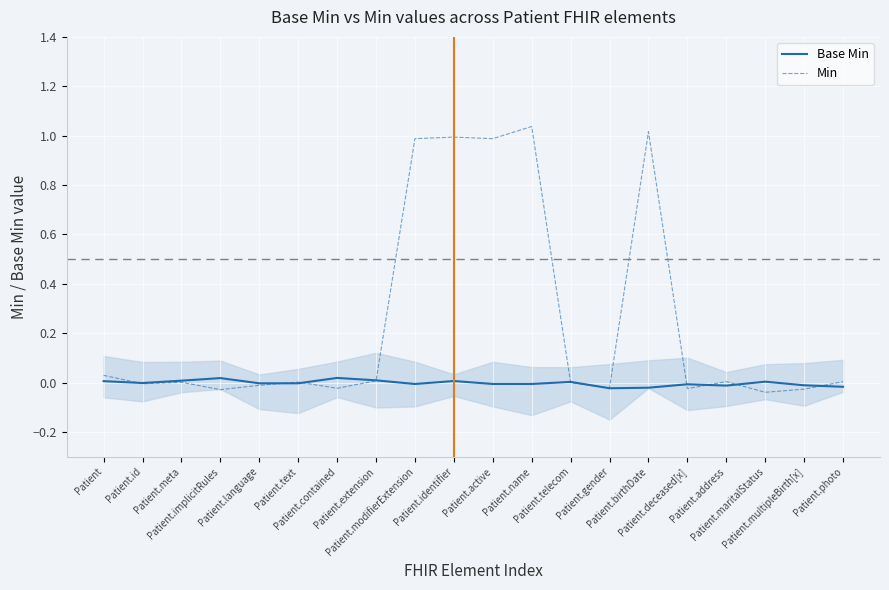

Where do Base Min and Min first cross each other?

Patient and Patient.id